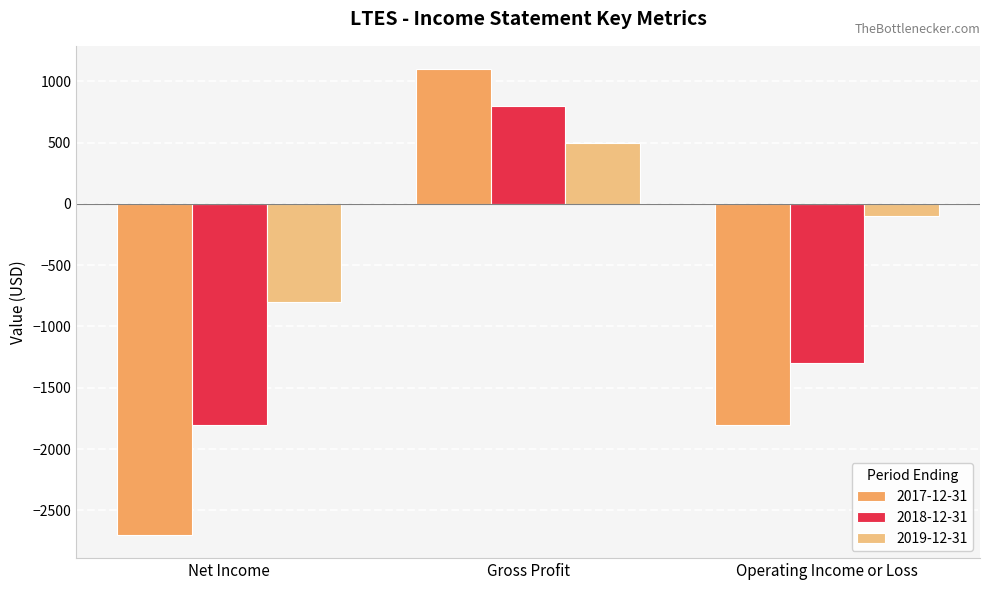

What is the difference between the highest and lowest values at Gross Profit?

600